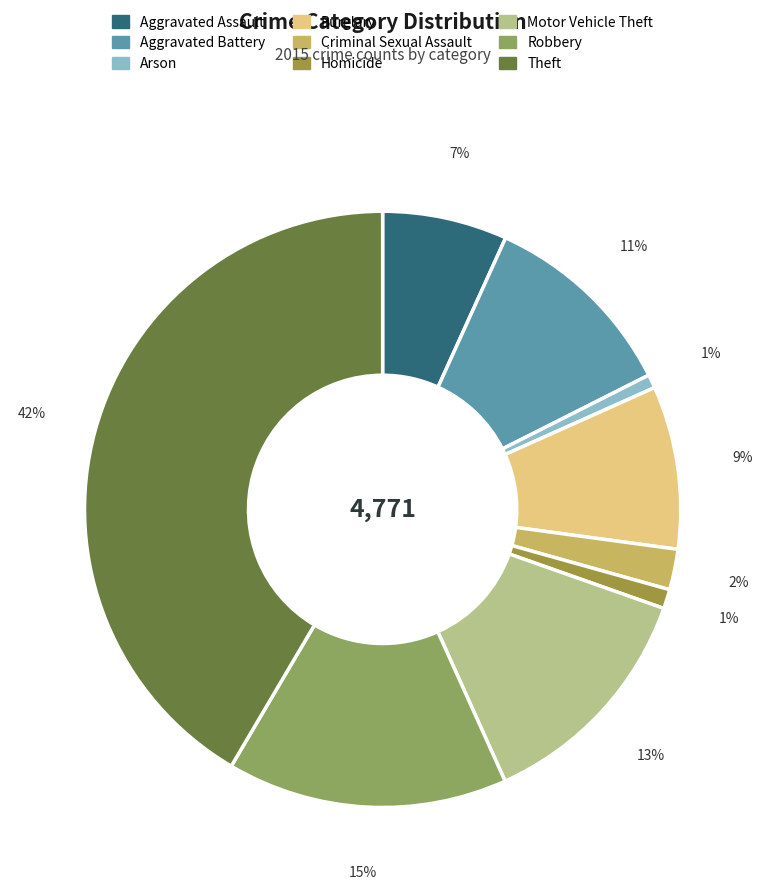

How many segments does this pie chart have?

9